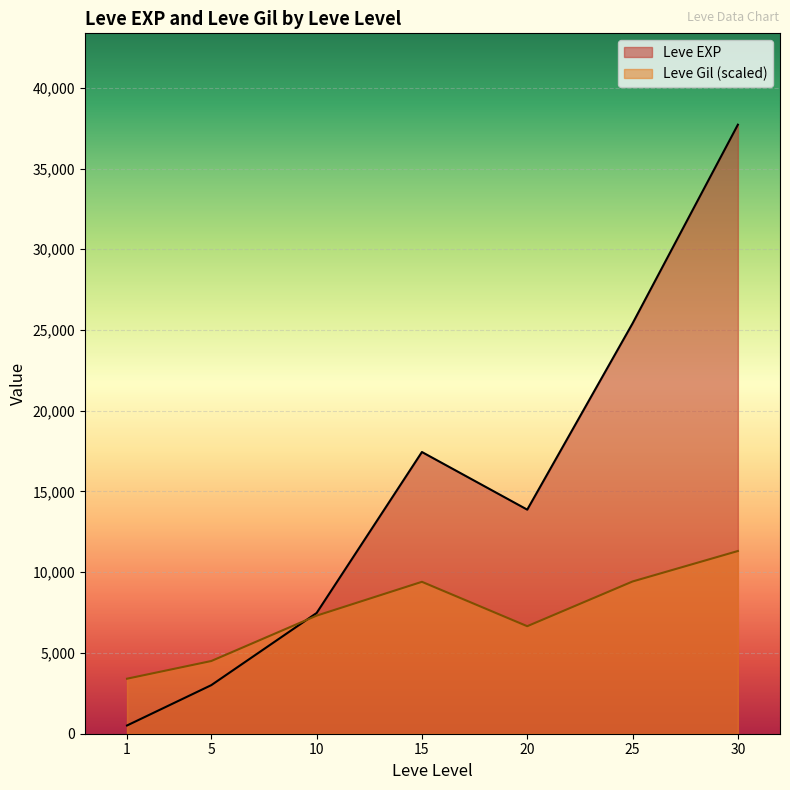

How many lines are shown in the chart?

2